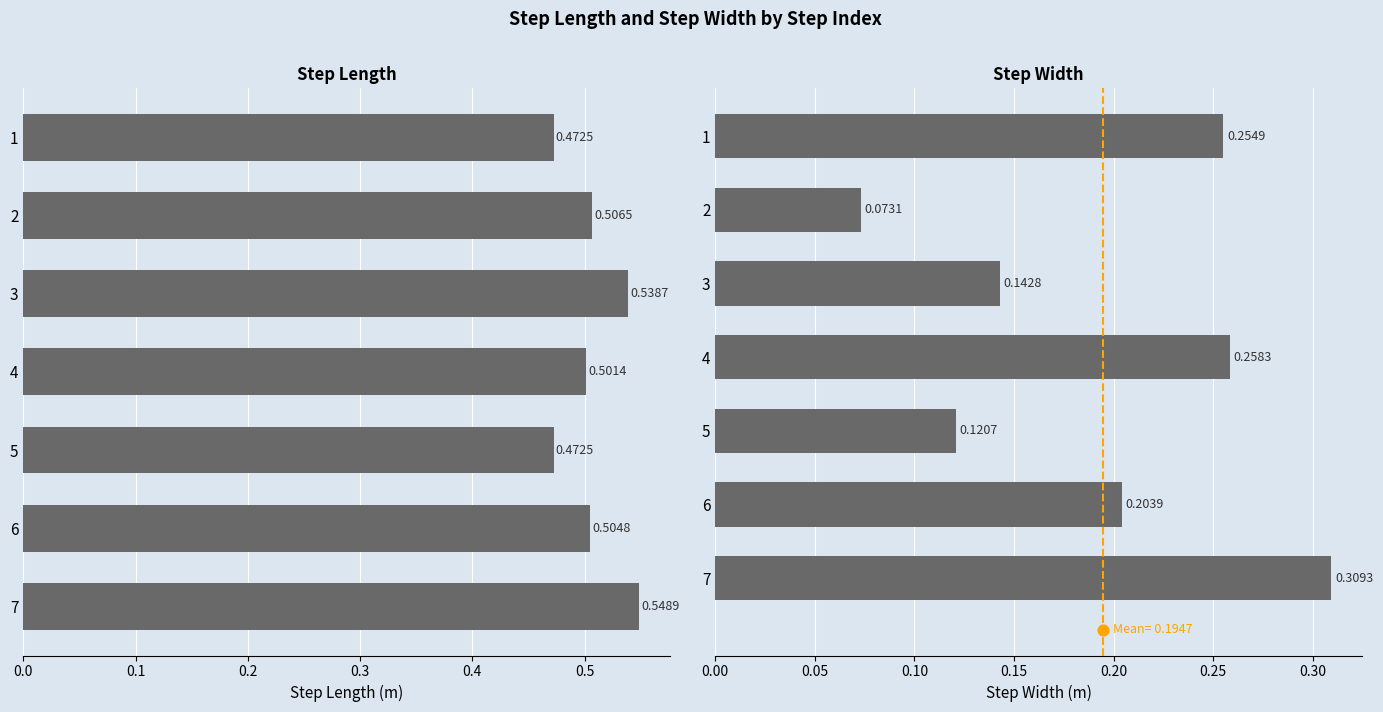

Which series has the largest Y range (max minus min)?

step_width